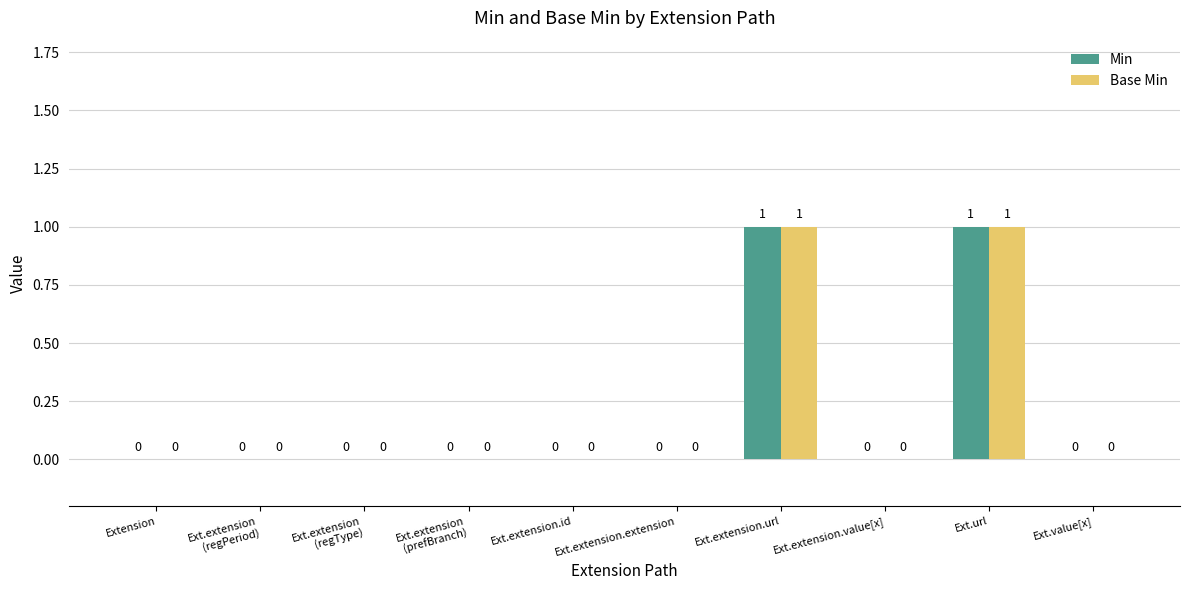

Reading left to right, what are all the values shown in this chart?

Min: 0	0	0	0	0	0	1	0	1	0
Base Min: 0	0	0	0	0	0	1	0	1	0